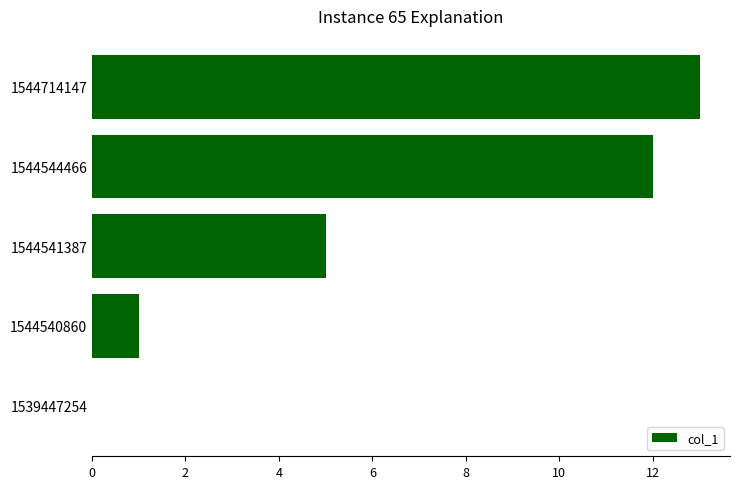

Where is the data nearest to the value 6?

1544541387